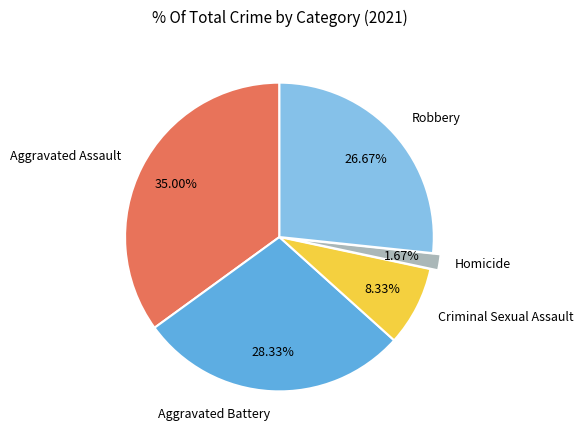

Does any single category account for the majority?

No